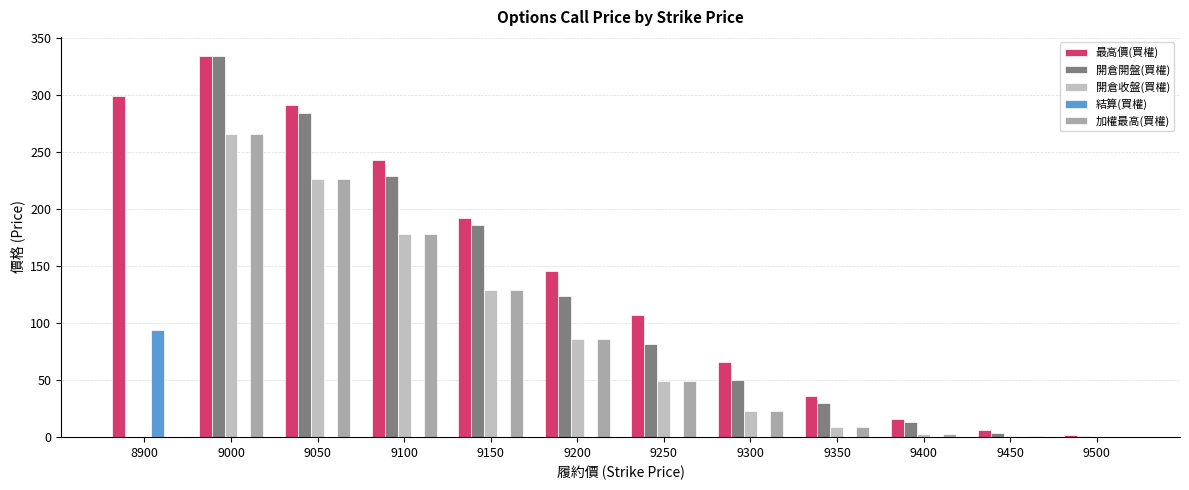

Are the bars grouped side by side (vs. stacked)?

Yes